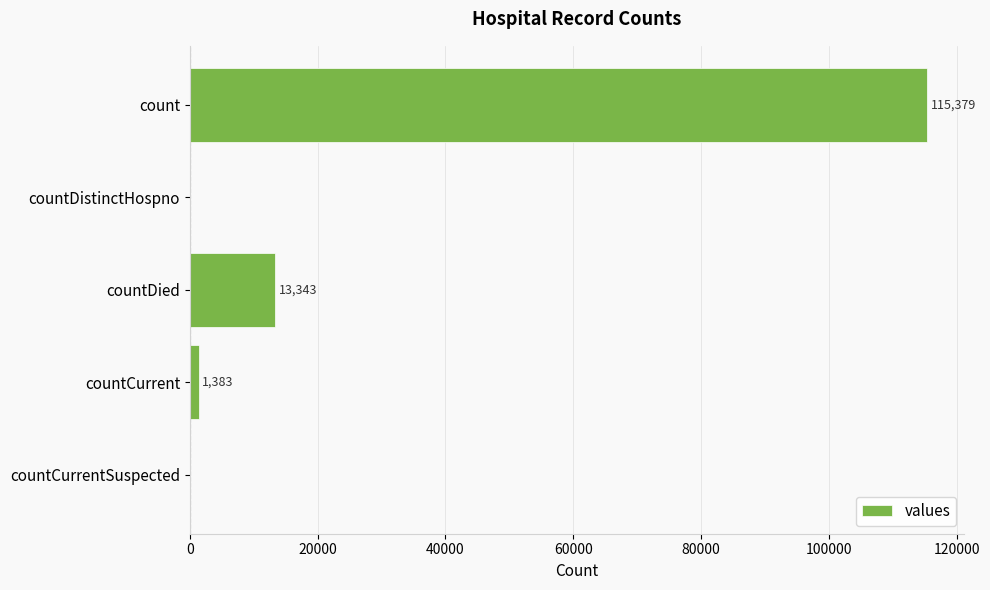

Count the number of categories in the chart.

5